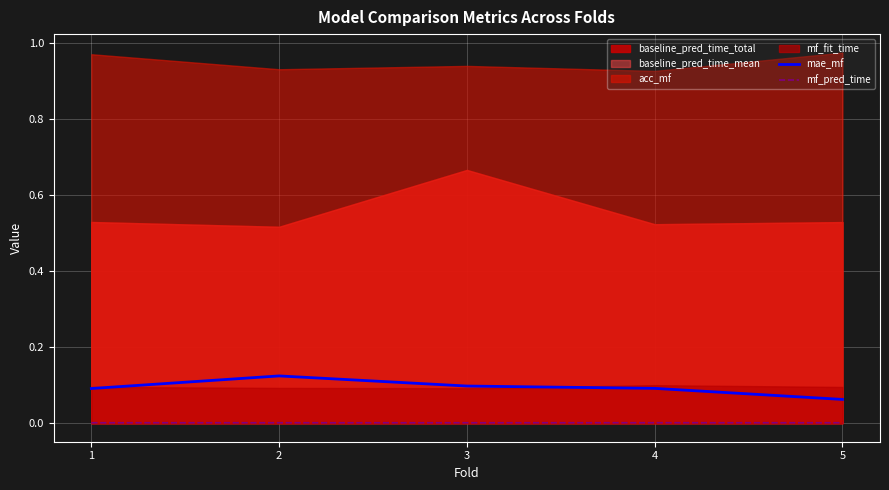

True or false: mae_mf and mf_pred_time intersect in this chart.

False